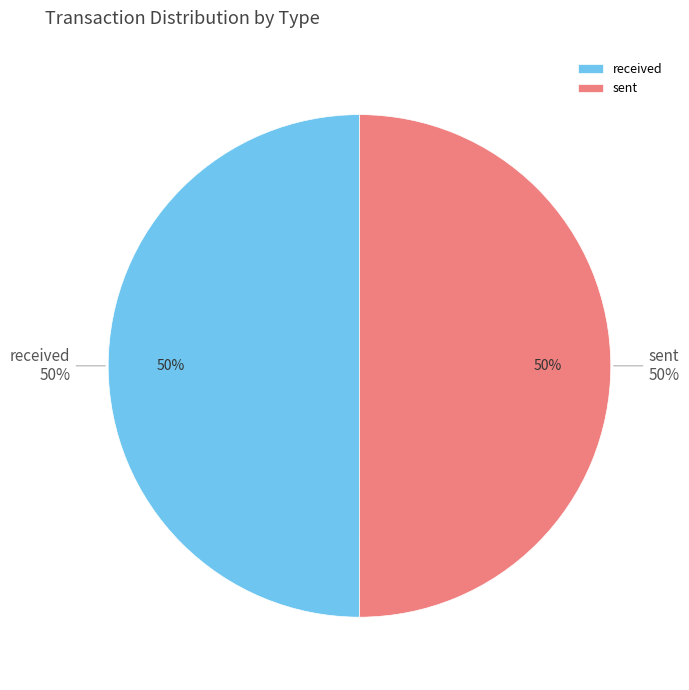

Which category accounts for the majority?

sent